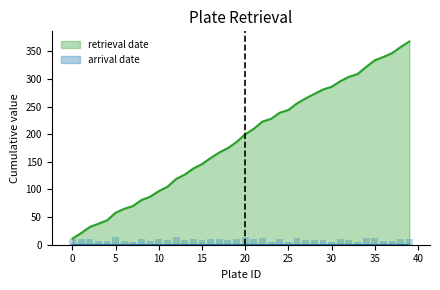

The retrieval date series shows 77 at 15. True or false?

False